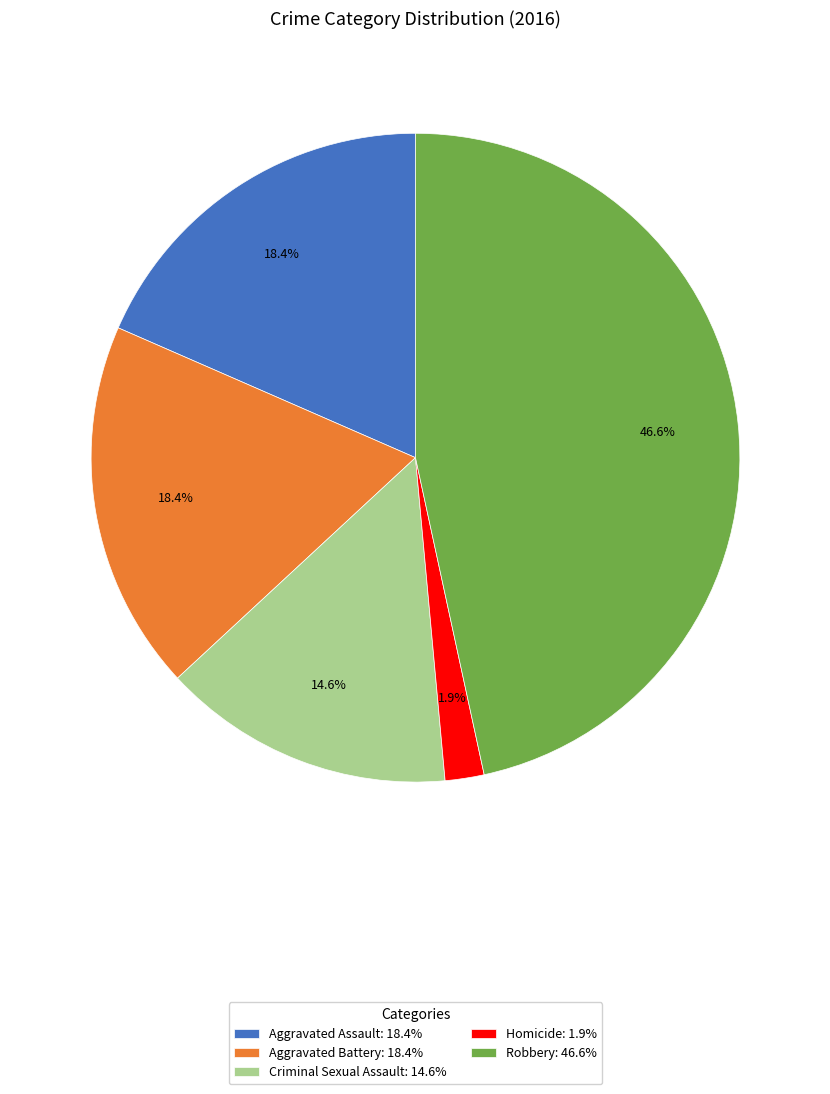

Does any single category account for the majority?

No